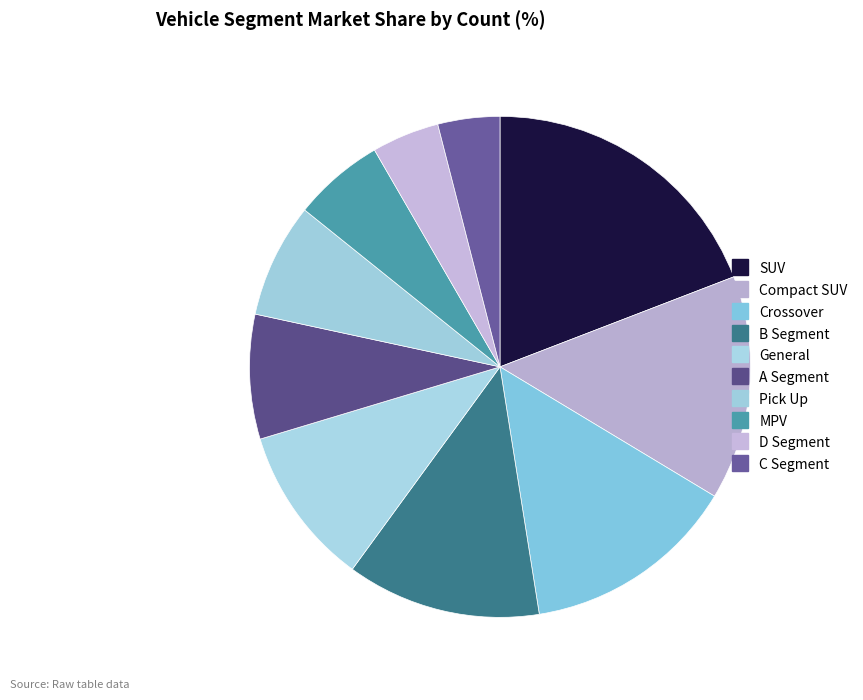

Which slice is the largest?

SUV